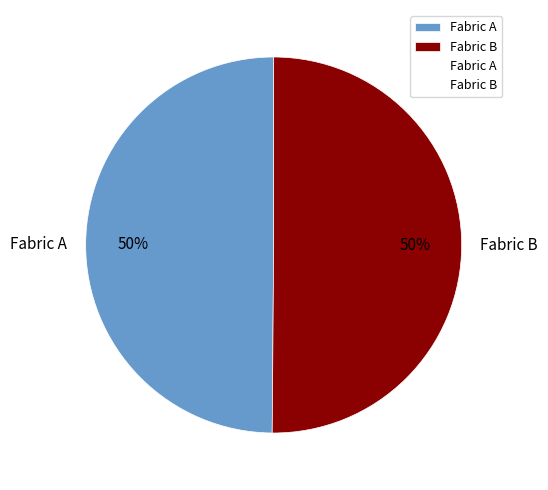

To the nearest percent, what portion does Fabric B represent?

50%